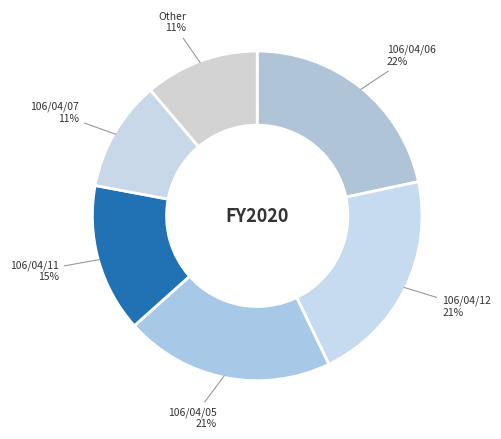

Does 106/04/11 represent more than half of the total?

No